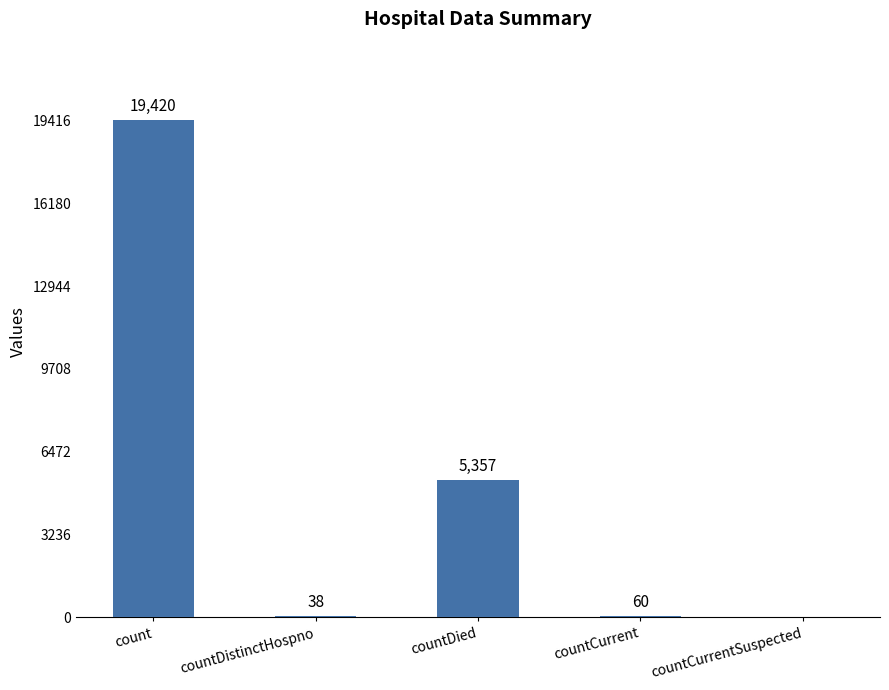

What is the sum of the values at count and countCurrent?

19480